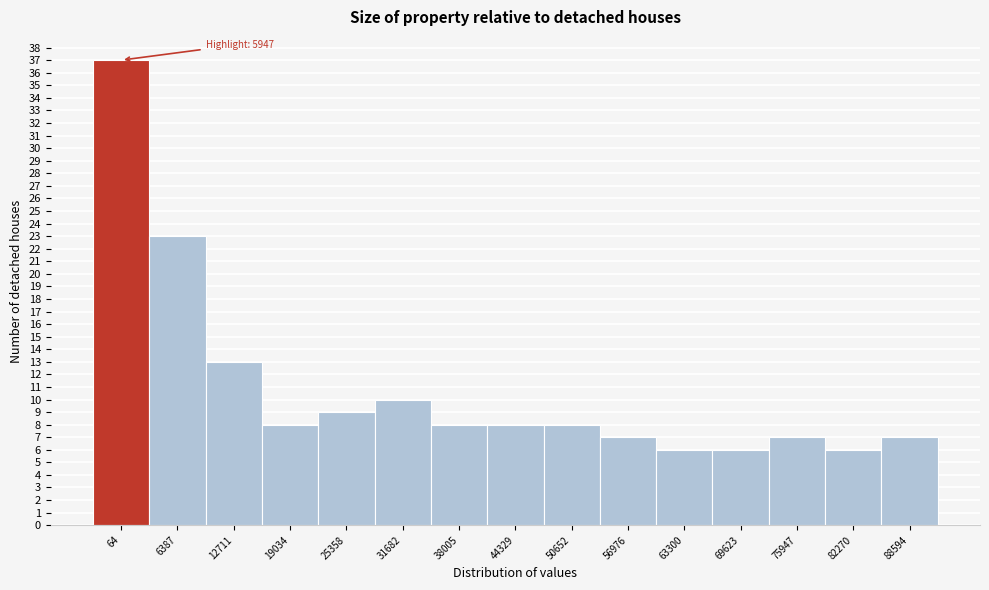

Reading right to left, what are all the values shown in this chart?

88594=7	82270=6	75947=7	69623=6	63300=6	56976=7	50652=8	44329=8	38005=8	31682=10	25358=9	19034=8	12711=13	6387=23	64=37